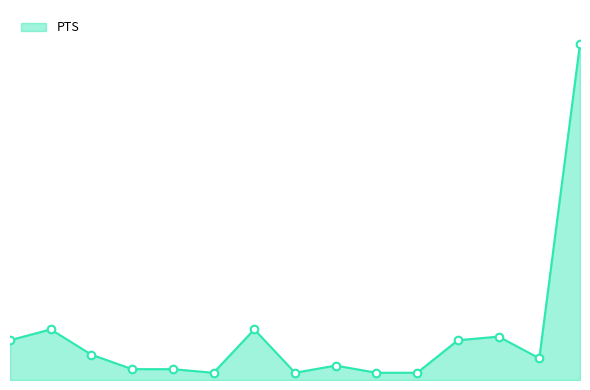

Does the chart have visible grid lines?

No